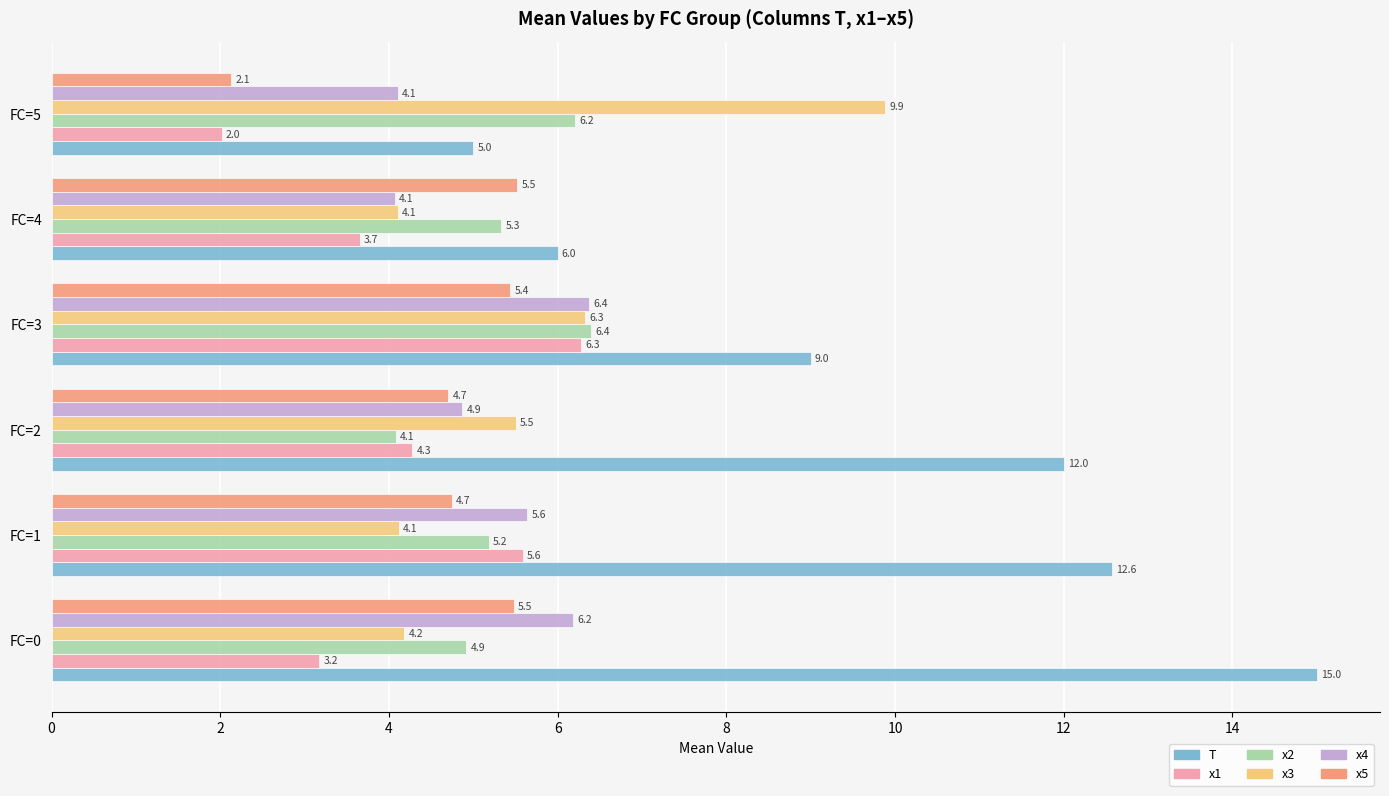

At how many categories does at least one series exceed 2?

6